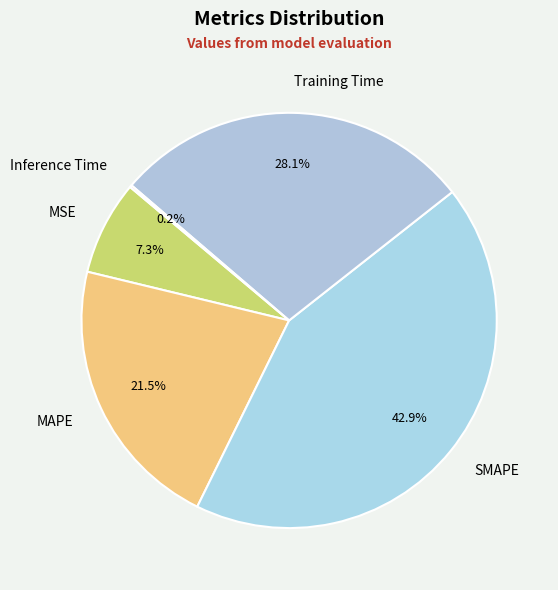

The SMAPE slice represents 30% of the pie. True or false?

False